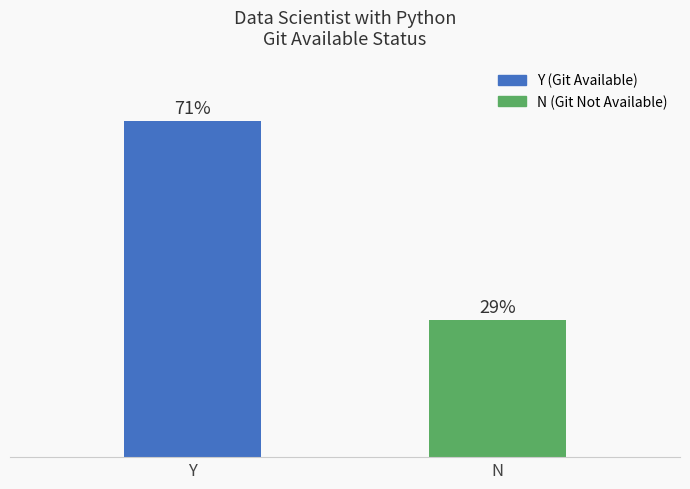

Which has a higher value, Y or N?

Y